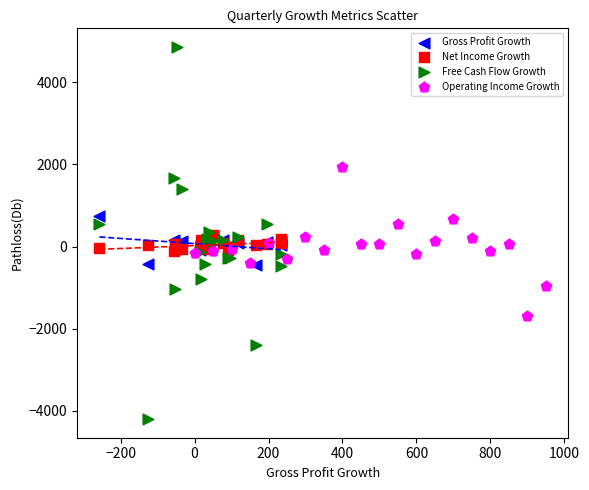

Which series contains the lowest Y value?

Free Cash Flow Growth